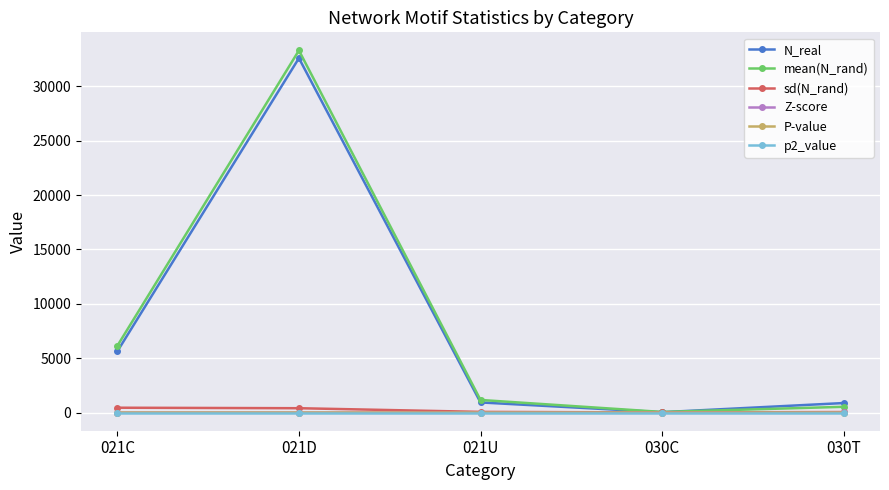

In Z-score, how many points are lower than both neighbors (excluding endpoints)?

1